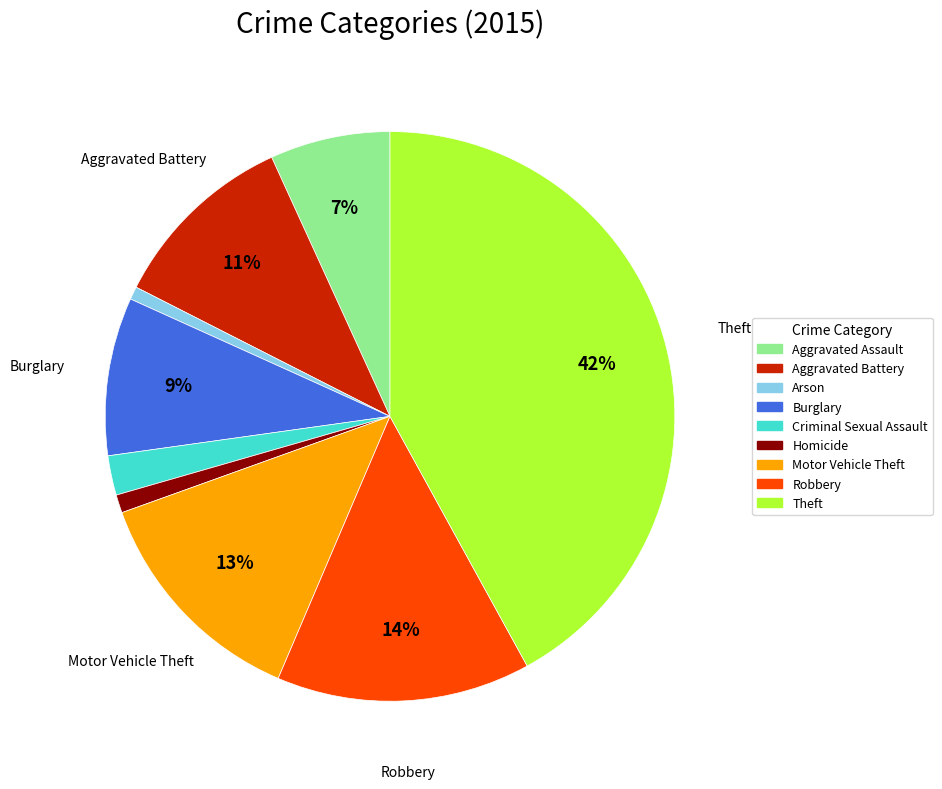

To the nearest percent, what portion does Burglary represent?

9%